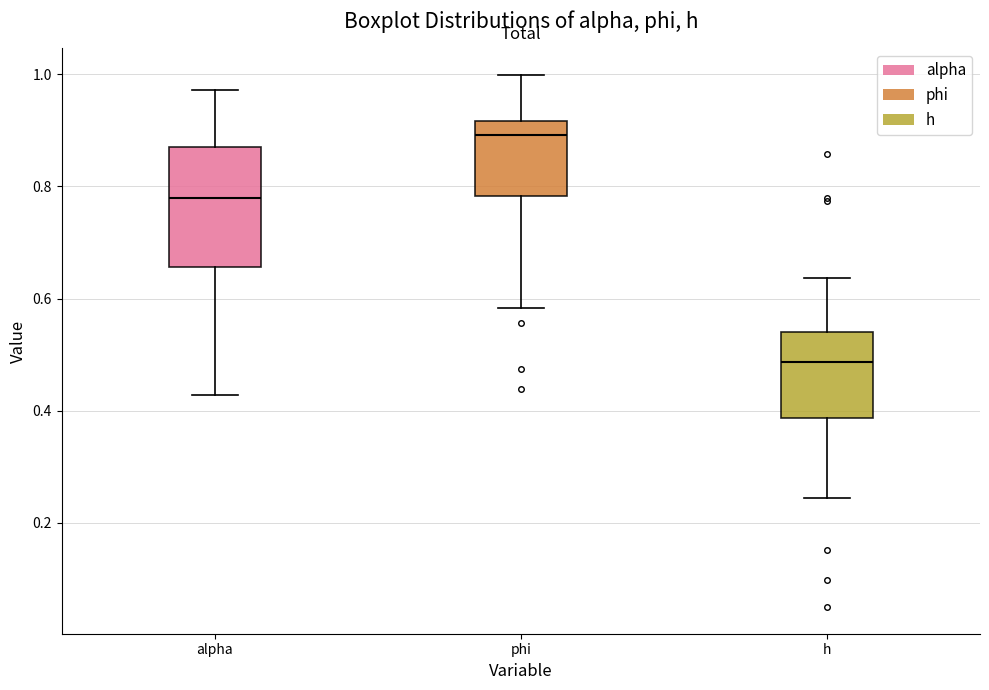

Where does the lower whisker of the box for phi end on the y-axis? The values are not printed on the chart, so give them approximately, as read against the axis.

0.58